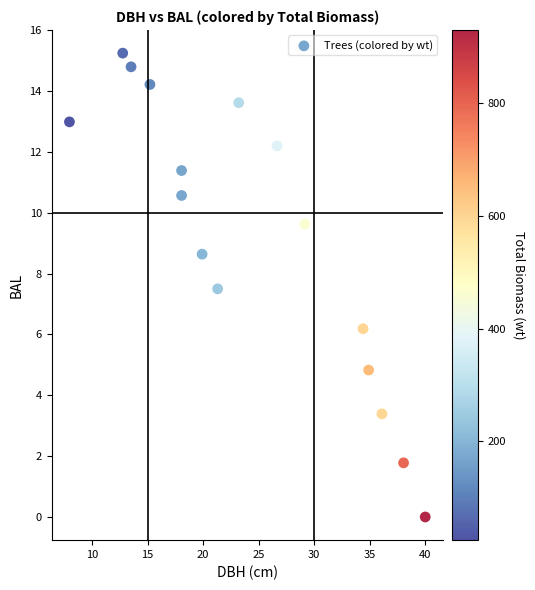

What is the range of X values (max minus min)?

32.0